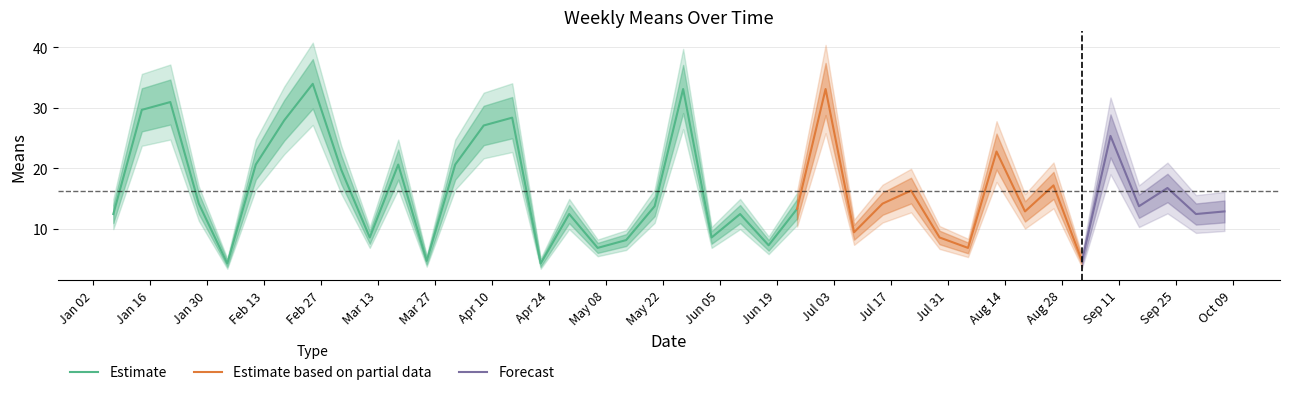

The value at 2018-03-18 is 5.6. True or false?

False